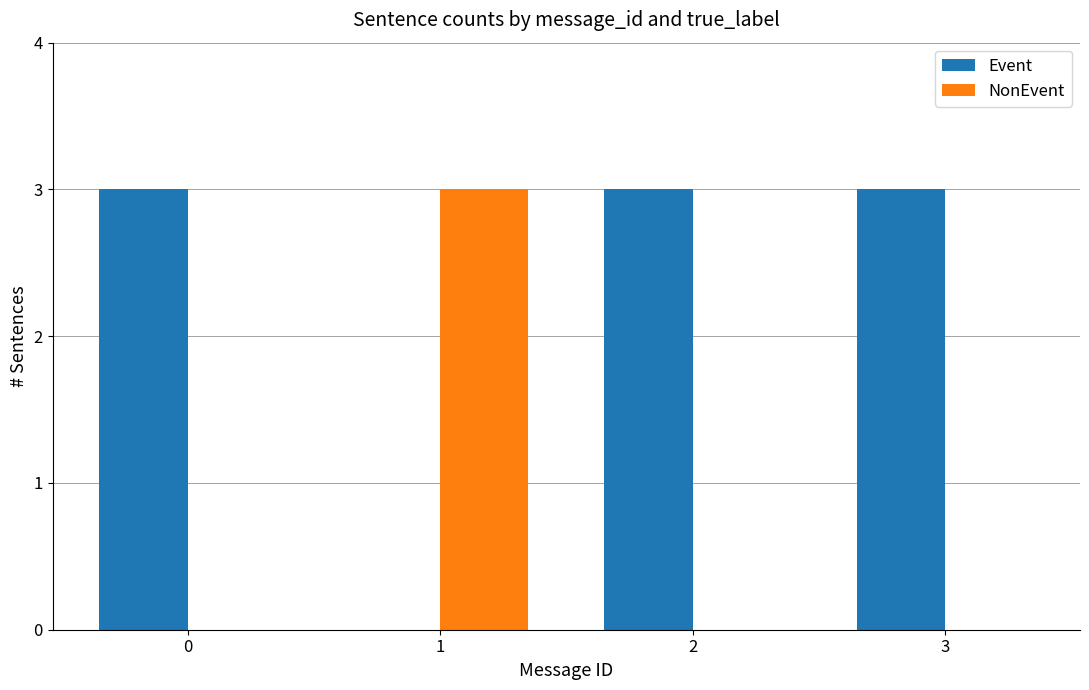

Count the number of categories in the chart.

4